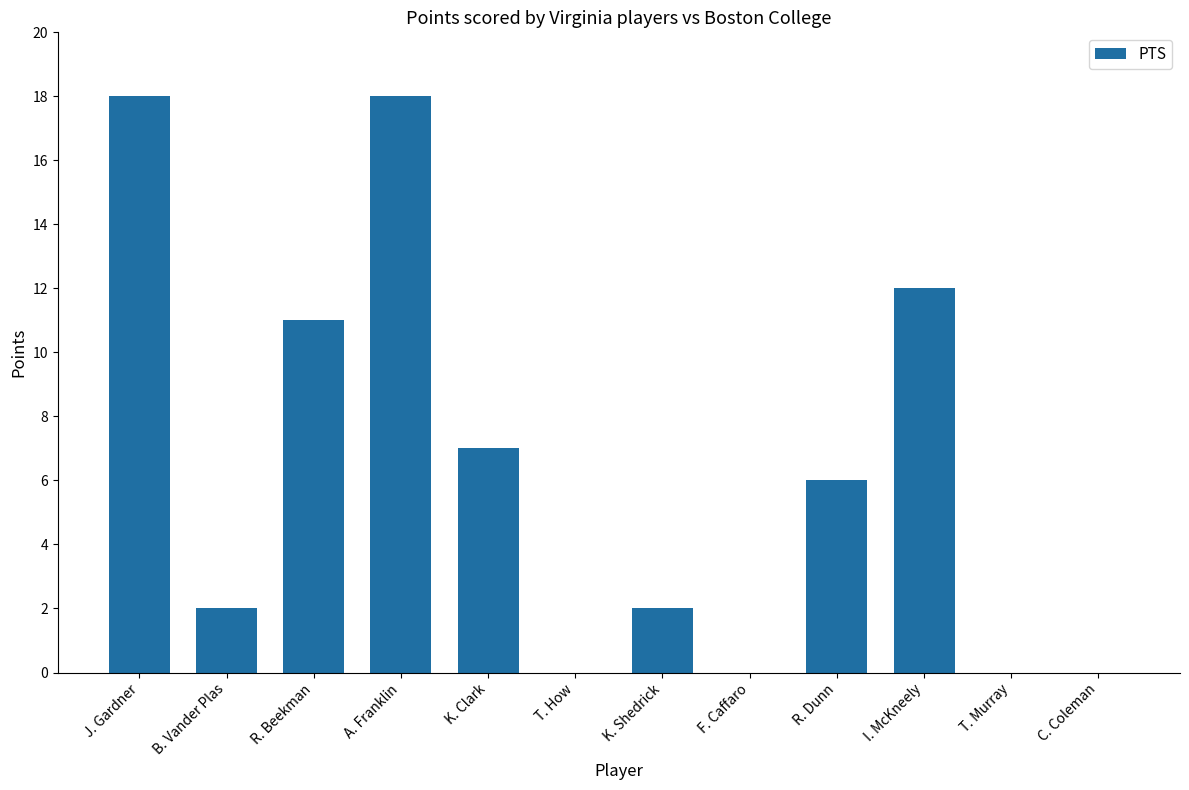

What is the average value?

6